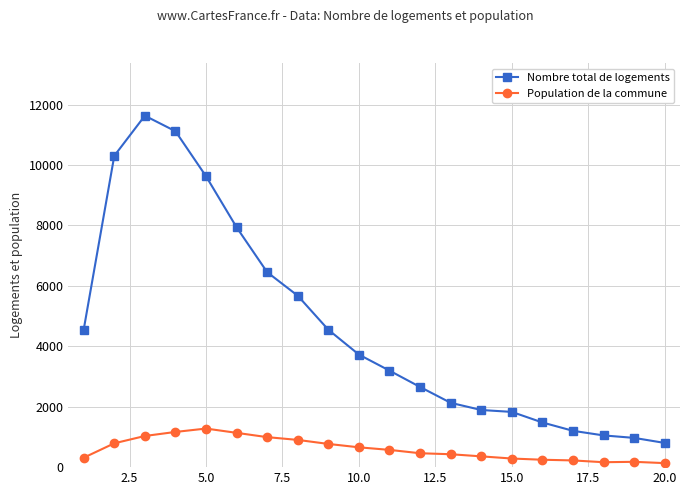

List the series in order of their peak value, highest first.

Nombre total de logements, Population de la commune